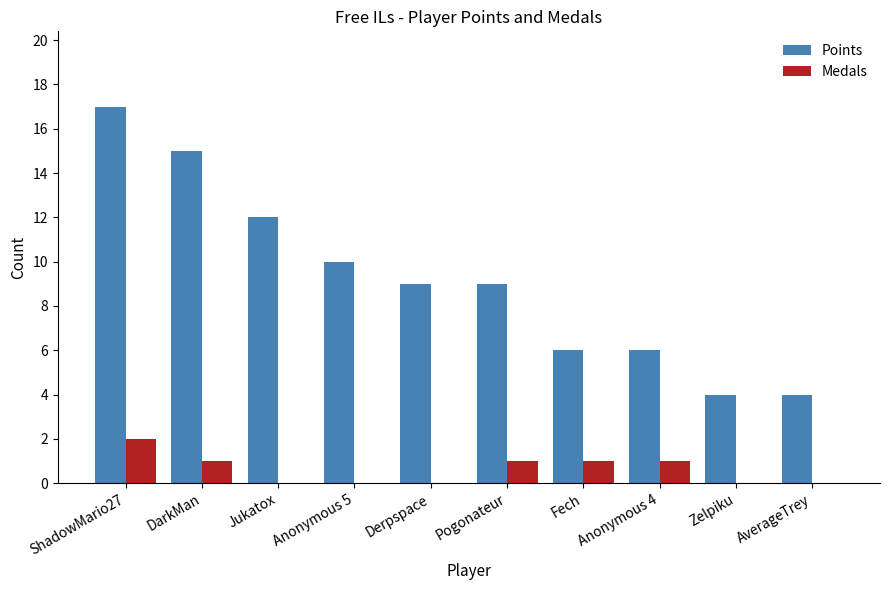

The Points series shows 9 at ShadowMario27. True or false?

False